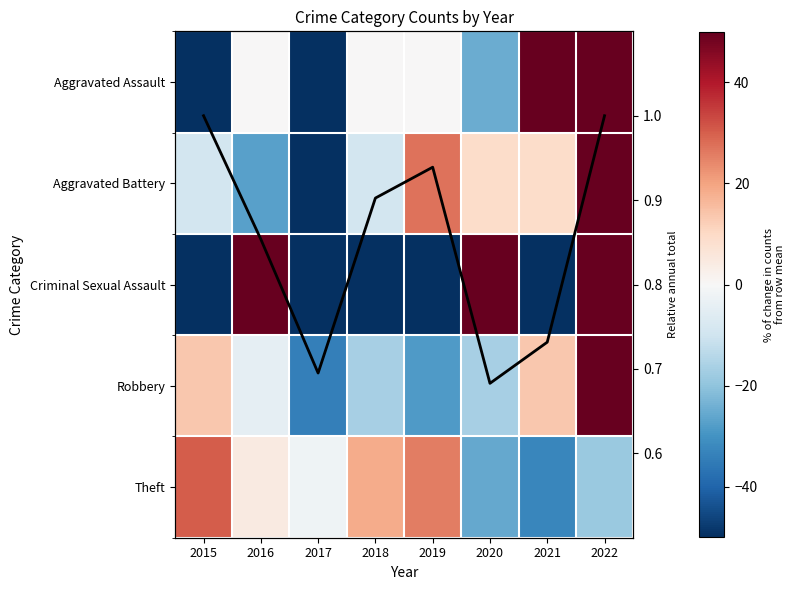

At how many categories does at least one series exceed 280?

1